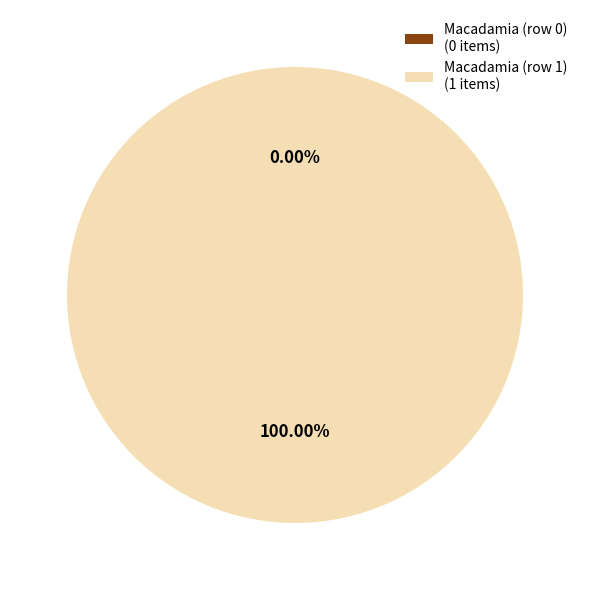

To the nearest percent, what is the difference between the Macadamia (row 0) and Macadamia (row 1) slice percentages?

100%